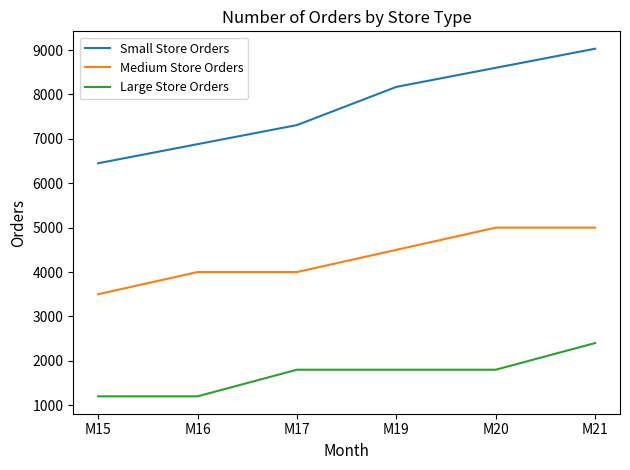

What is the total value across all series at M21?

16430